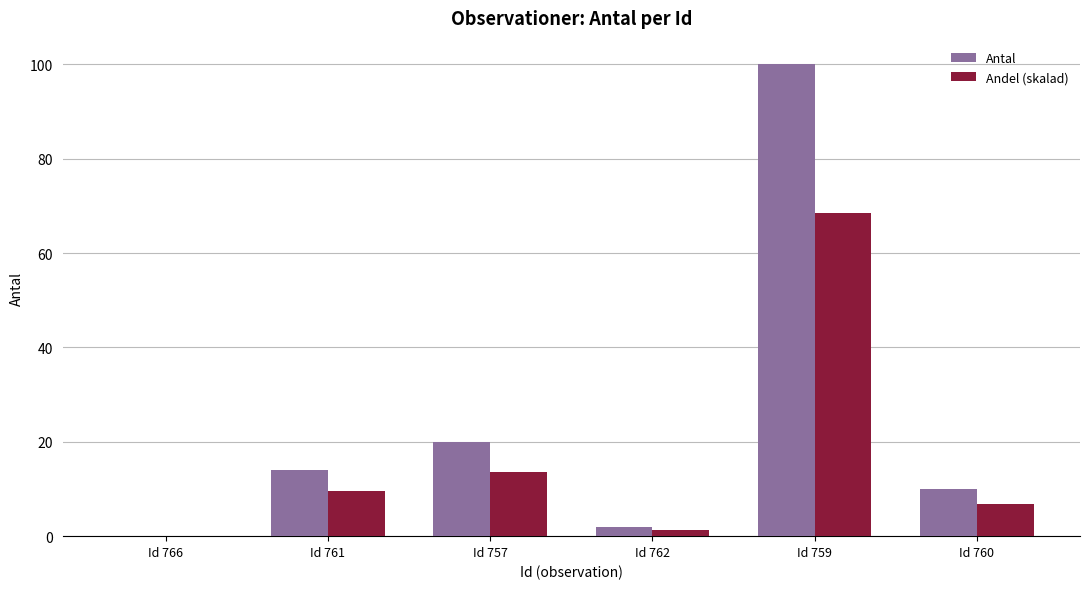

The value of Antal at Id 757 is 7.0. True or false?

False